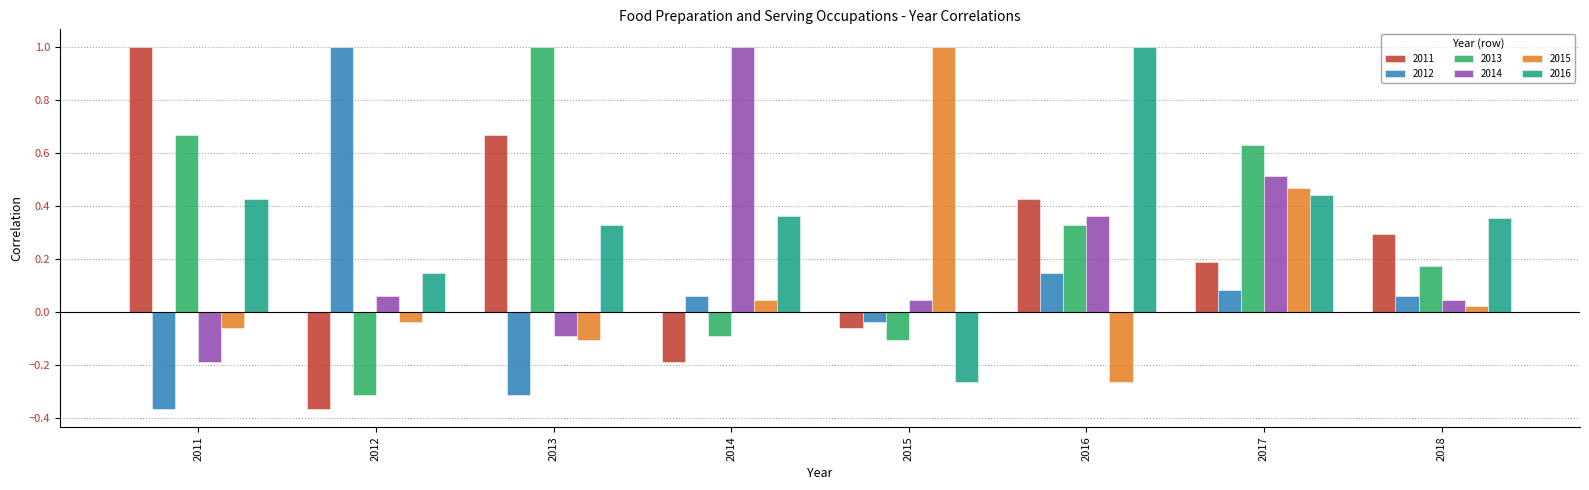

What is the highest value of the 2011 series?

1.0